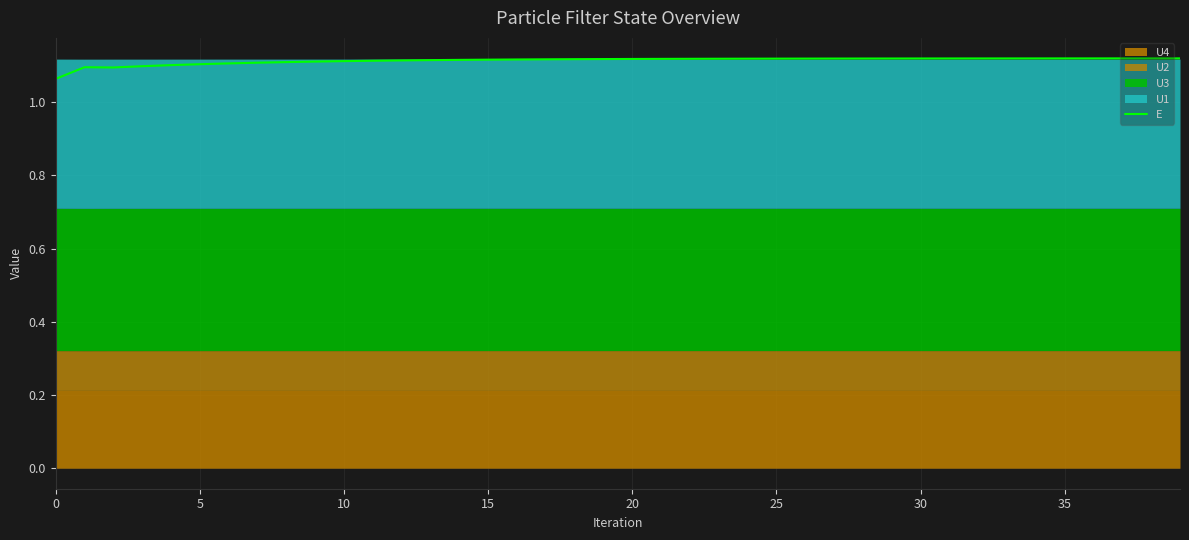

Read the value at 24.

1.1